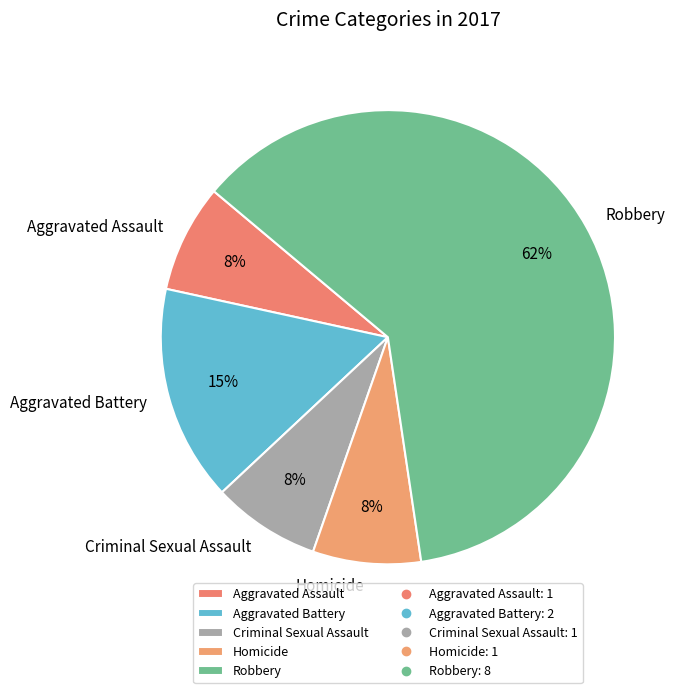

The Robbery slice represents 68% of the pie. True or false?

False